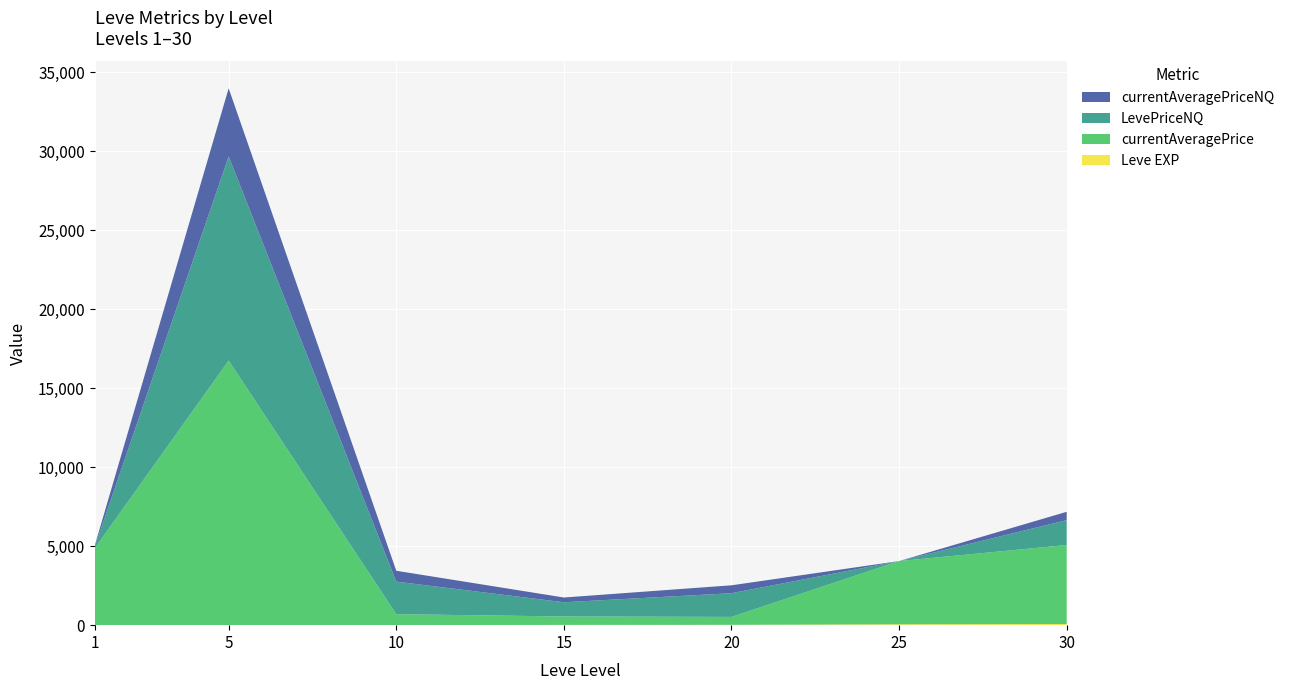

Reading left to right, what are all the values shown in this chart?

Leve EXP: 1	6	9	17	22	55	72
currentAveragePrice: 4847	16734	686	533	500	4000	5000
LevePriceNQ: 85	12920	2060	900	1500	0	1575
currentAveragePriceNQ: 62	4307	687	300	500	0	525